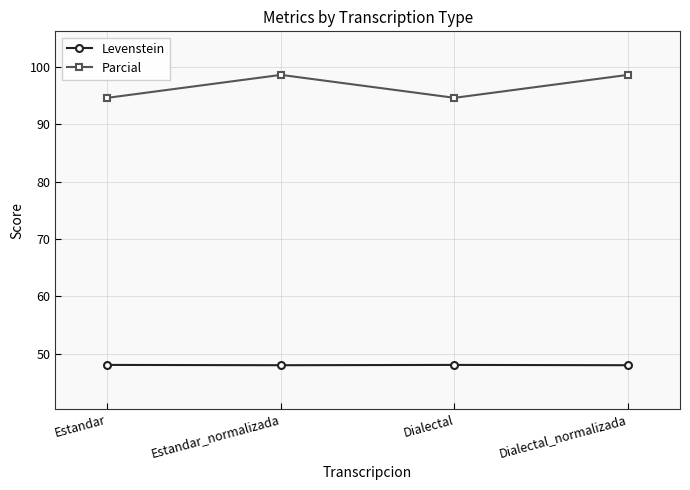

The value of Levenstein at Dialectal_normalizada is 68.1. True or false?

False